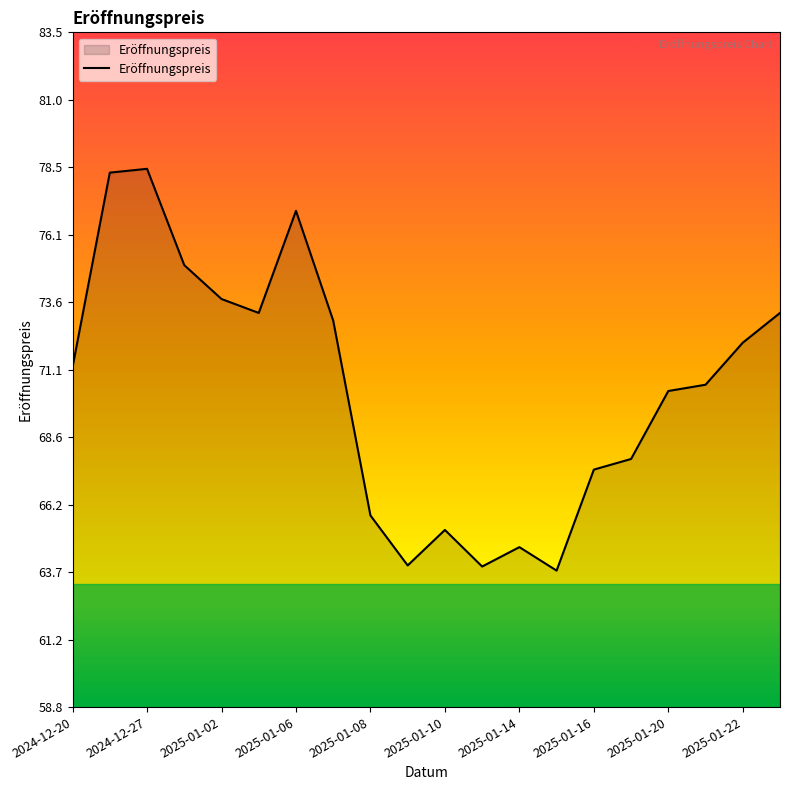

What is the smallest value displayed?

63.8